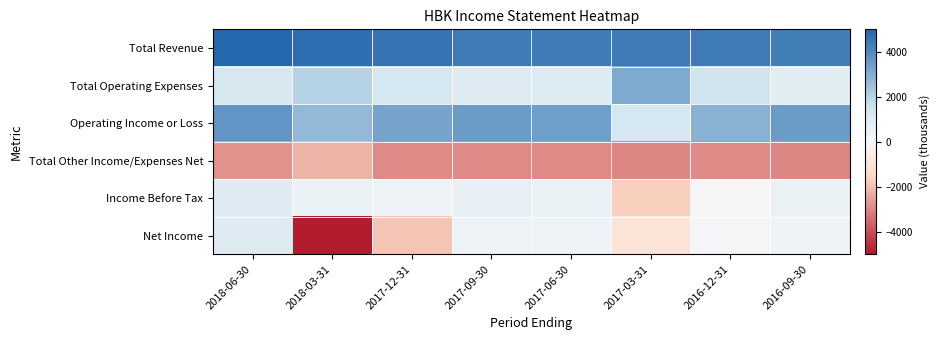

Reading left to right, list all the values displayed in this chart.

Total Revenue: 2018-06-30=4900	2018-03-31=4700	2017-12-31=4600	2017-09-30=4400	2017-06-30=4400	2017-03-31=4400	2016-12-31=4400	2016-09-30=4300
Total Operating Expenses: 2018-06-30=1200	2018-03-31=2000	2017-12-31=1300	2017-09-30=900	2017-06-30=1000	2017-03-31=3100	2016-12-31=1500	2016-09-30=800
Operating Income or Loss: 2018-06-30=3700	2018-03-31=2700	2017-12-31=3300	2017-09-30=3500	2017-06-30=3400	2017-03-31=1300	2016-12-31=2900	2016-09-30=3500
Total Other Income/Expenses Net: 2018-06-30=-2800	2018-03-31=-2200	2017-12-31=-2900	2017-09-30=-2900	2017-06-30=-2900	2017-03-31=-3000	2016-12-31=-2900	2016-09-30=-3000
Income Before Tax: 2018-06-30=900	2018-03-31=500	2017-12-31=400	2017-09-30=600	2017-06-30=500	2017-03-31=-1700	2016-12-31=0	2016-09-30=500
Net Income: 2018-06-30=900	2018-03-31=-4900	2017-12-31=-1900	2017-09-30=400	2017-06-30=400	2017-03-31=-1000	2016-12-31=100	2016-09-30=300